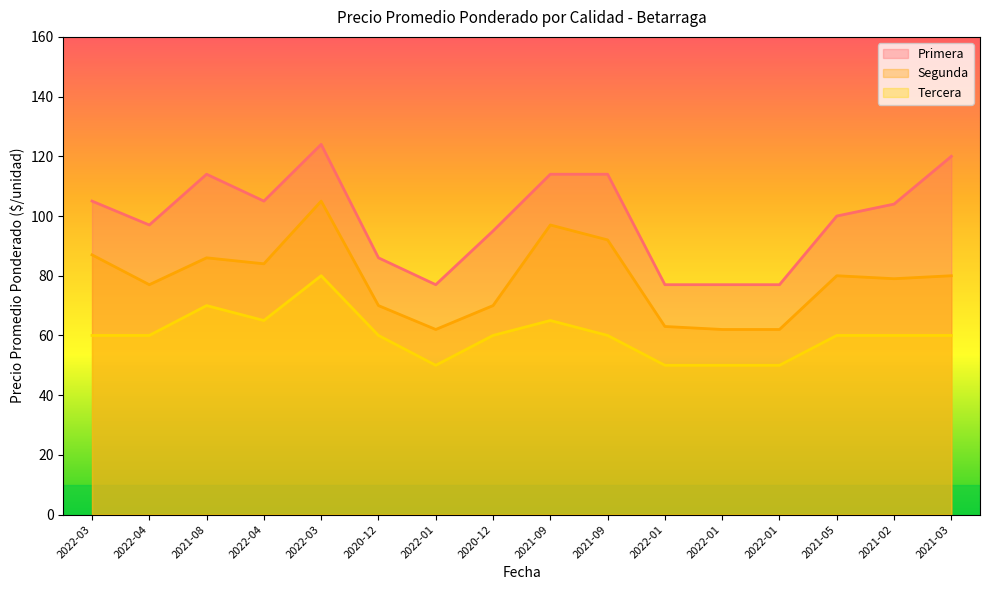

True or false: Tercera and Segunda cross at least once.

False